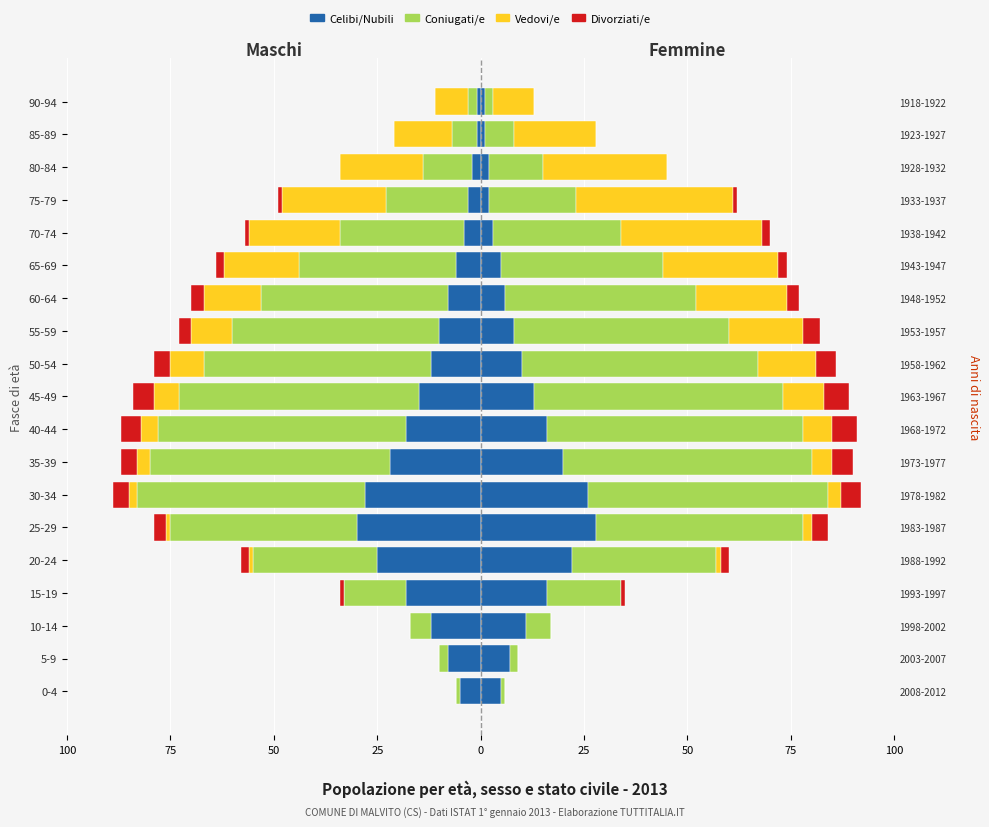

What is the minimum value for Celibi/Nubili?

-30